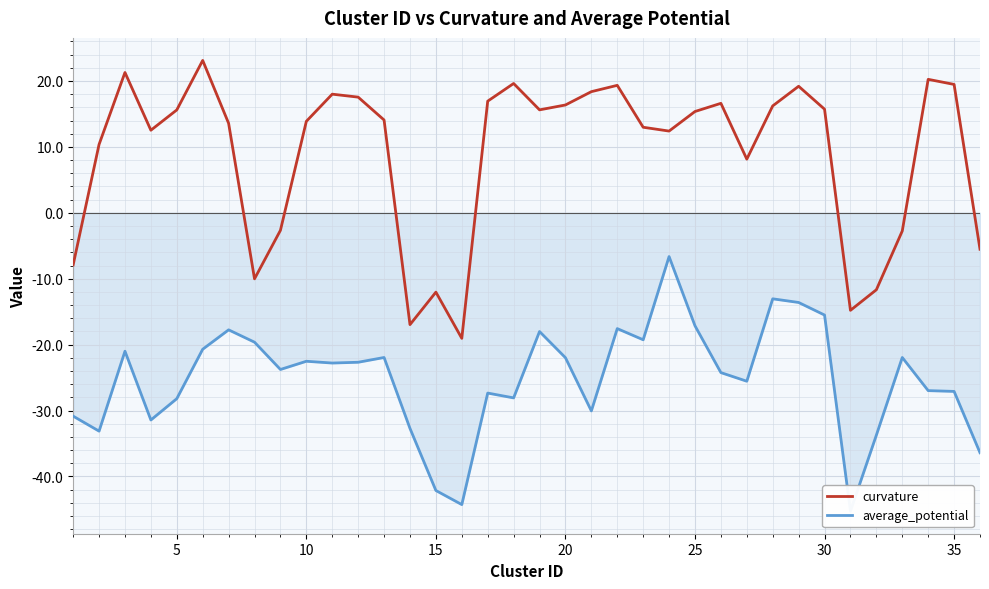

How many series are shown in this chart?

2